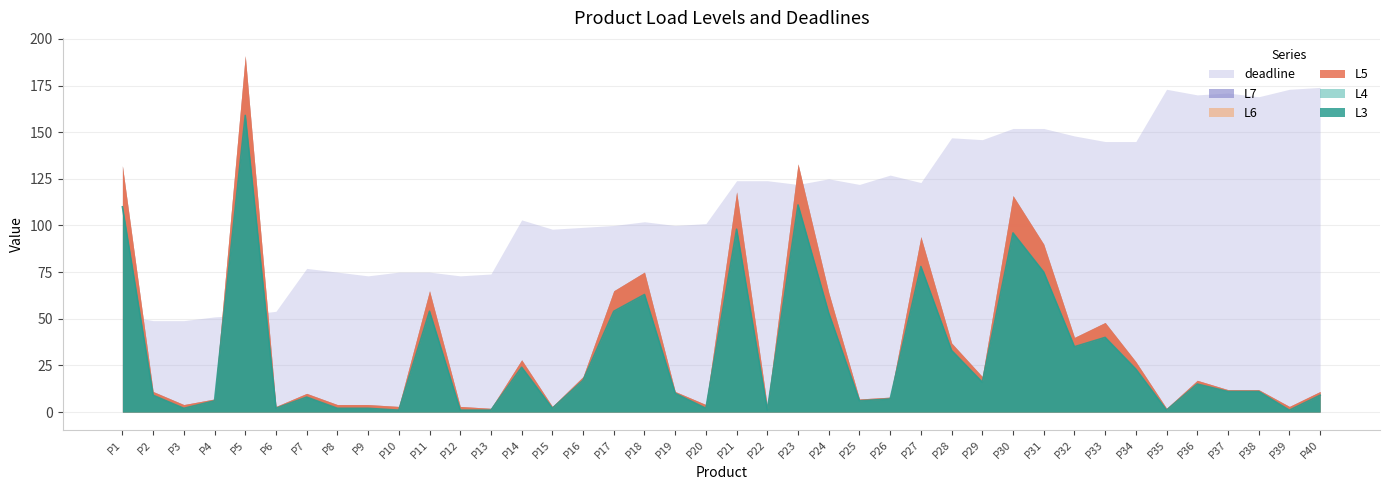

True or false: L7 and L3 cross at least once.

False